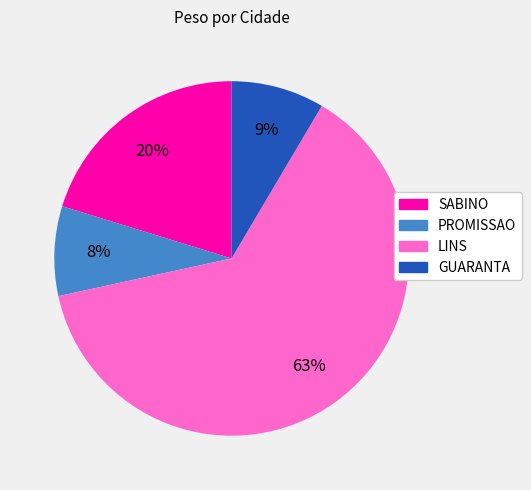

Is there a majority slice in this chart?

Yes